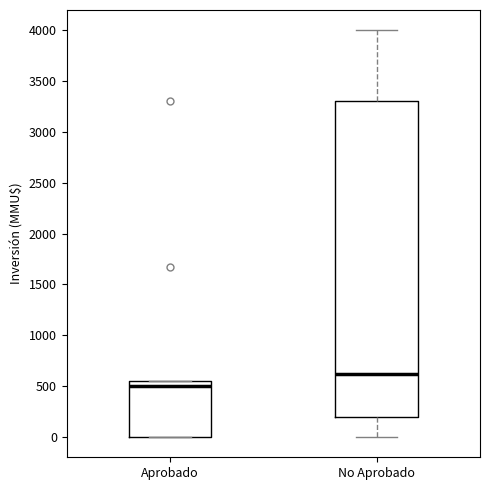

Reading left to right, transcribe this box plot: for each box, give where its median line is, the range the box spans, and where its two whiskers end, as read against the y-axis. The values are not printed on the chart, so give them approximately, as read against the axis.

Aprobado: median 500, box 0 to 550, whiskers 0 to 550
No Aprobado: median 600, box 200 to 3300, whiskers 0 to 4000